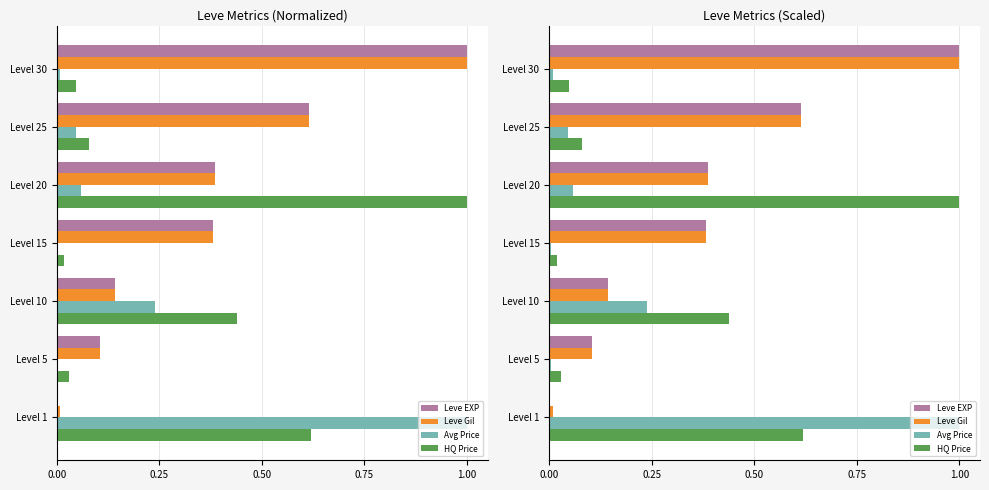

Which series has the widest spread of values?

Leve EXP